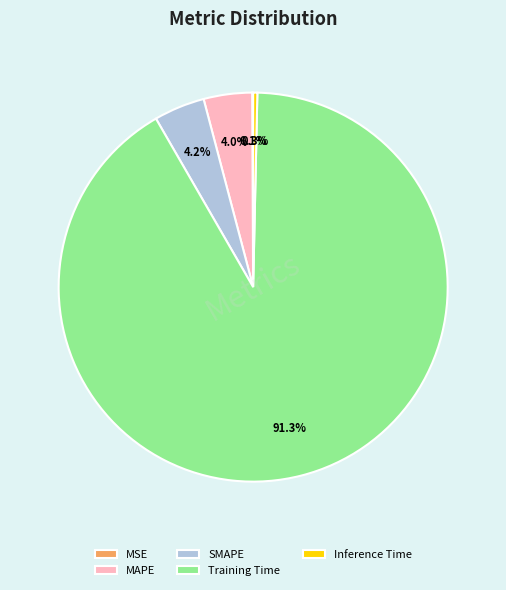

Does any single category account for the majority?

Yes